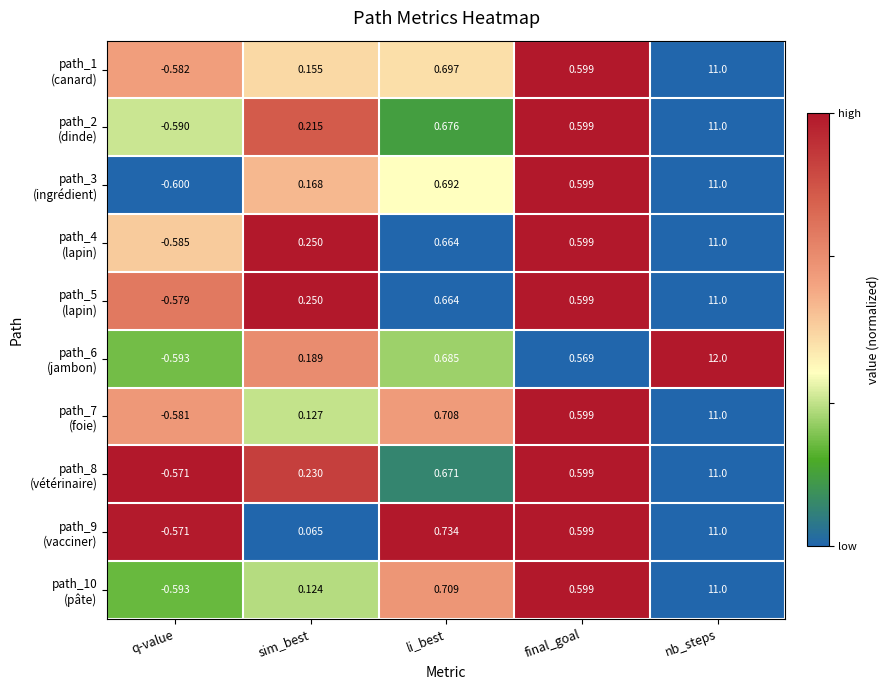

Which label corresponds to the largest value in the chart?

nb_steps